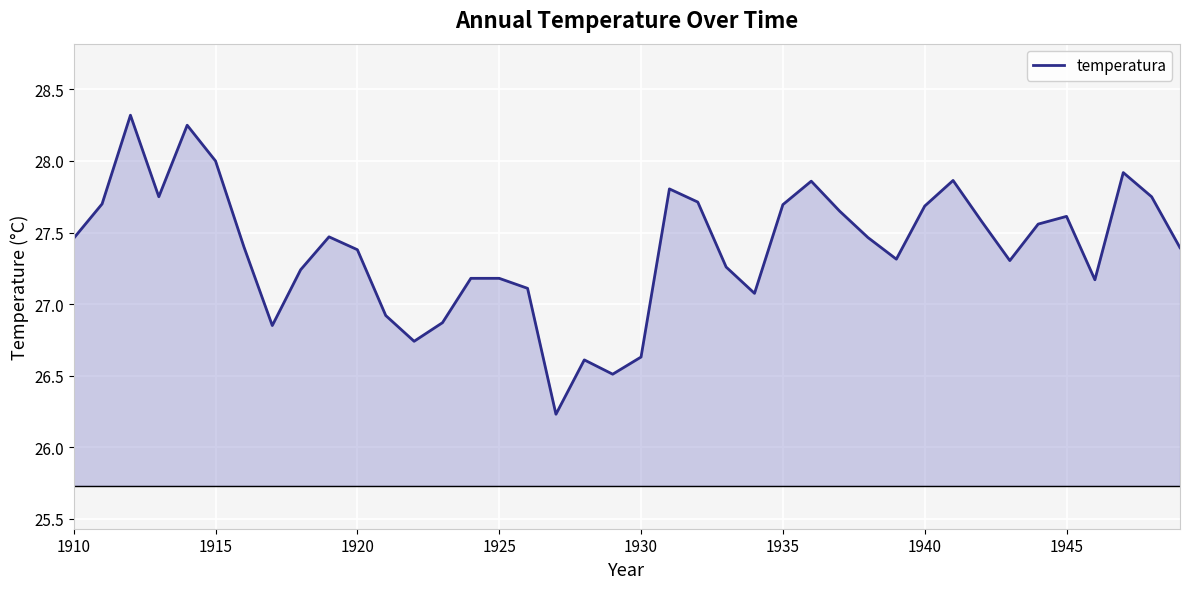

What is the difference between the maximum and minimum values?

2.1